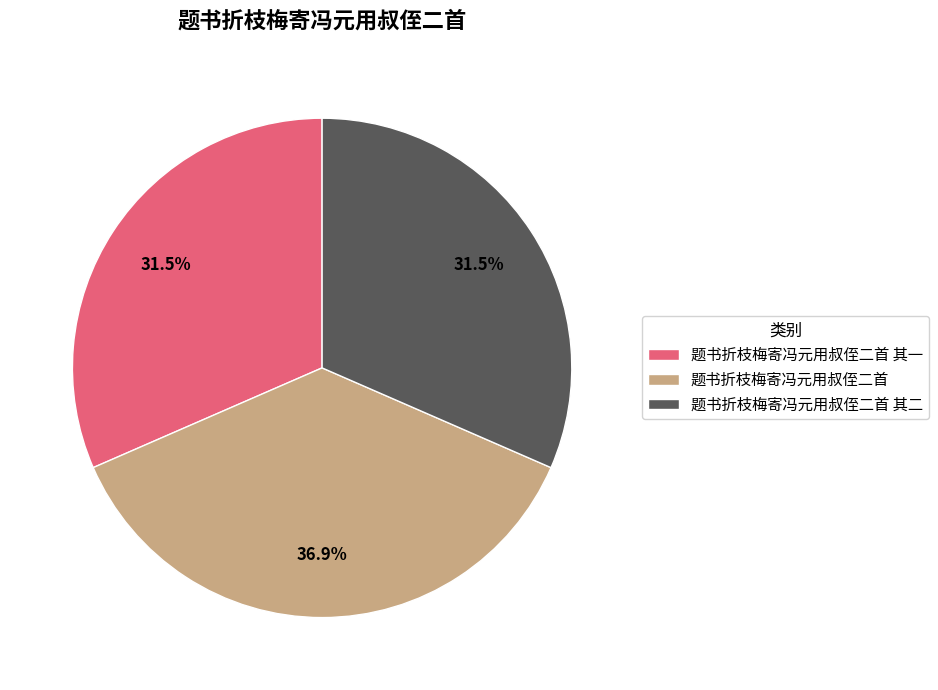

Is the sum of 题书折枝梅寄冯元用叔侄二首 and 题书折枝梅寄冯元用叔侄二首 其二 greater than half?

Yes